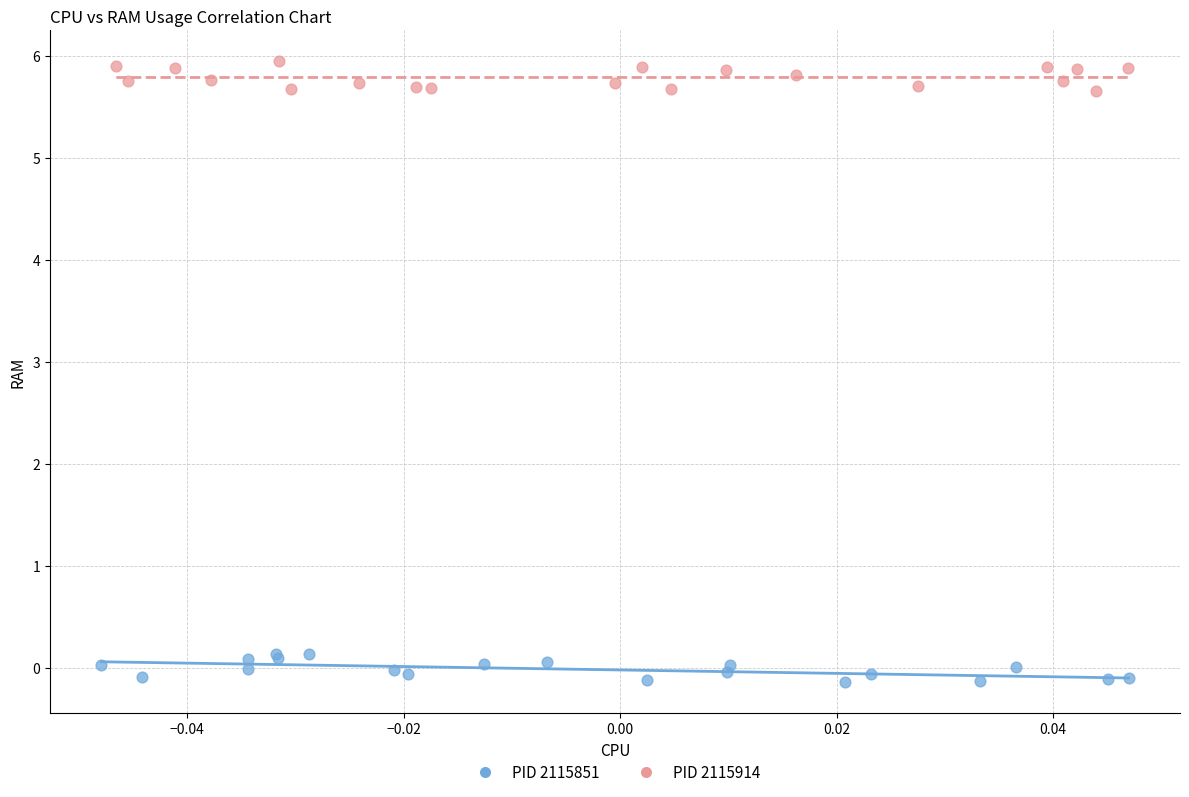

Which series contains the lowest Y value?

PID 2115851